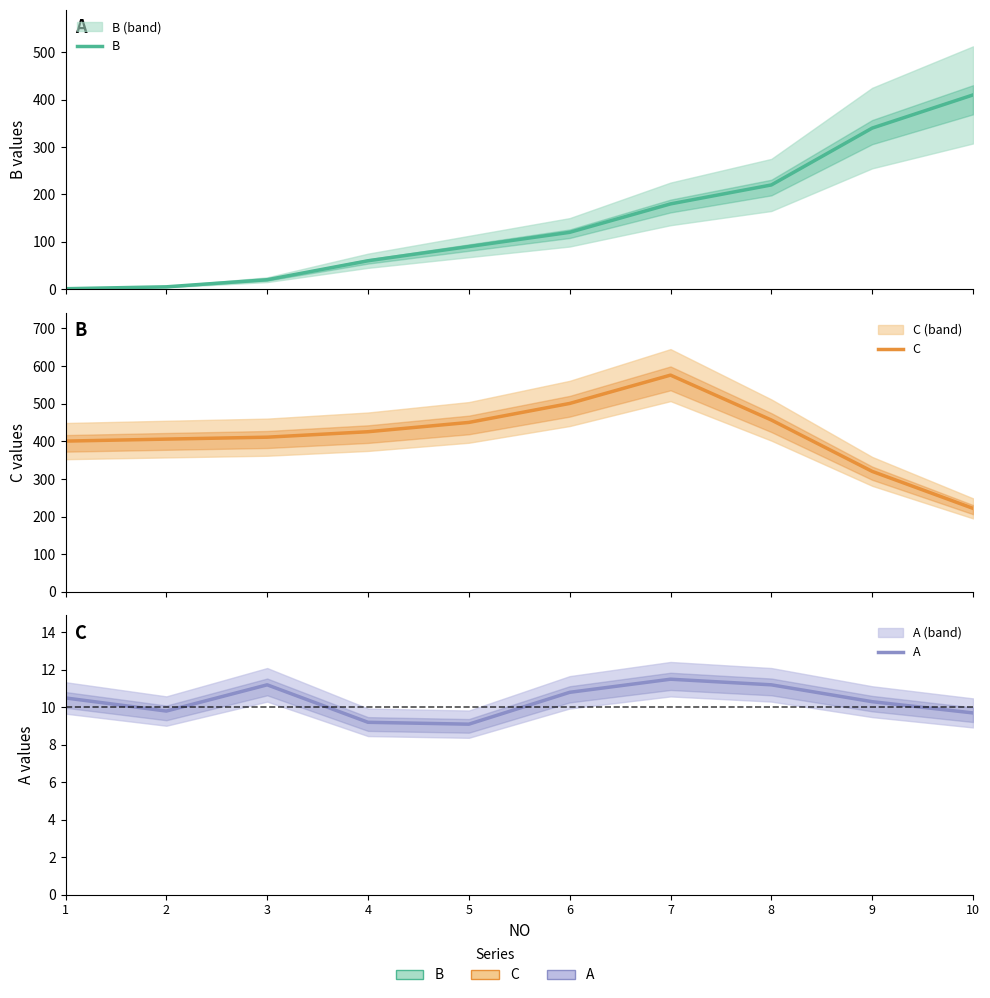

The B series shows 20.0 at 3. True or false?

True